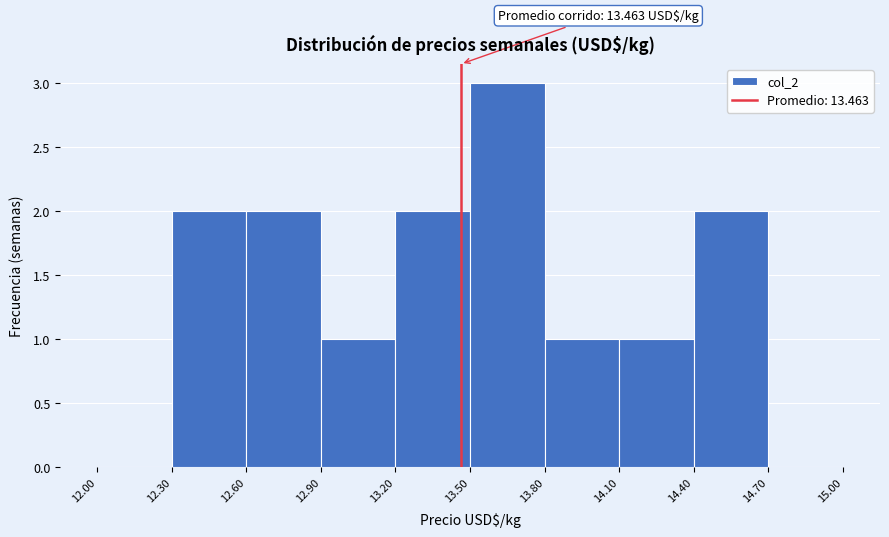

Which range on the x-axis has the tallest bar?

13.50 to 13.80